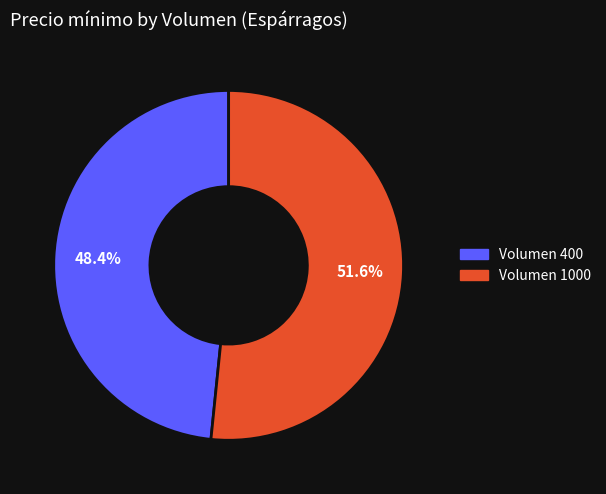

Which slice represents more than half of the pie?

Volumen 1000